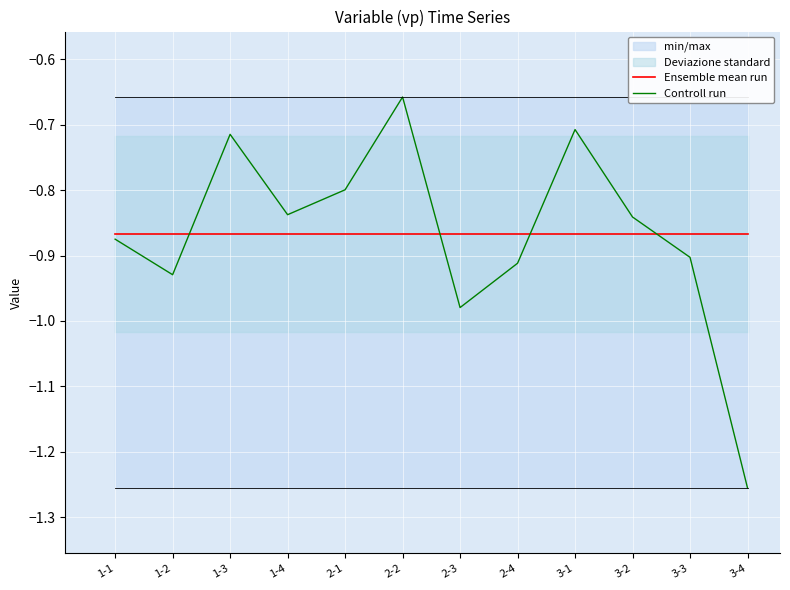

Is it true that Controll run equals -0.7 at 1-3?

True